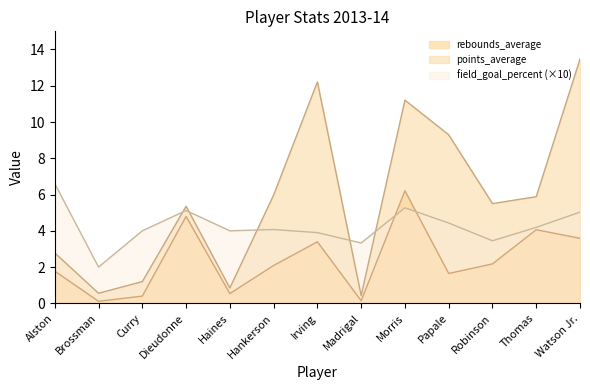

What is the lowest value of the points_average series?

0.4